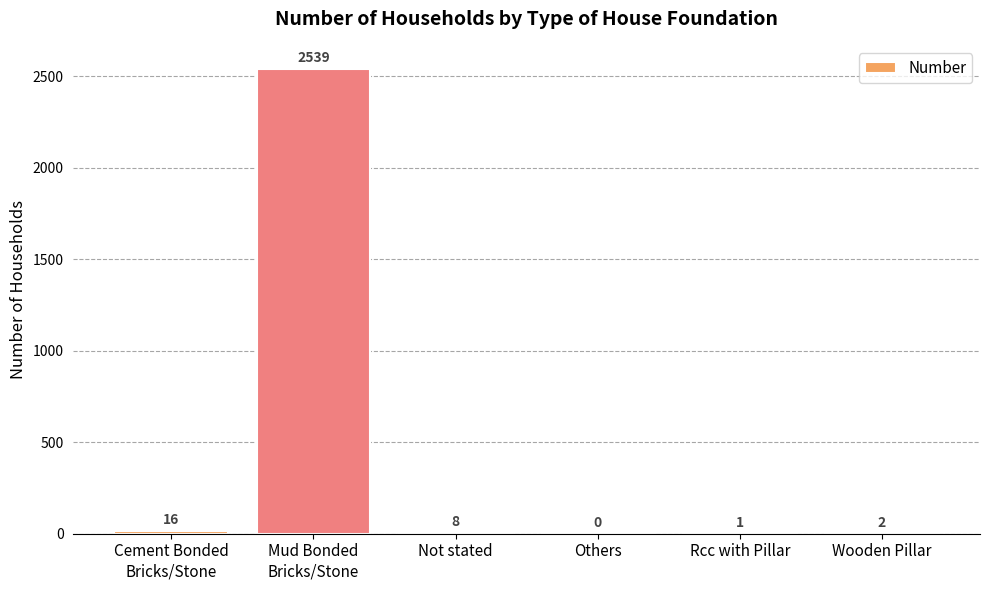

Where does the data first go above 8?

Cement Bonded
Bricks/Stone